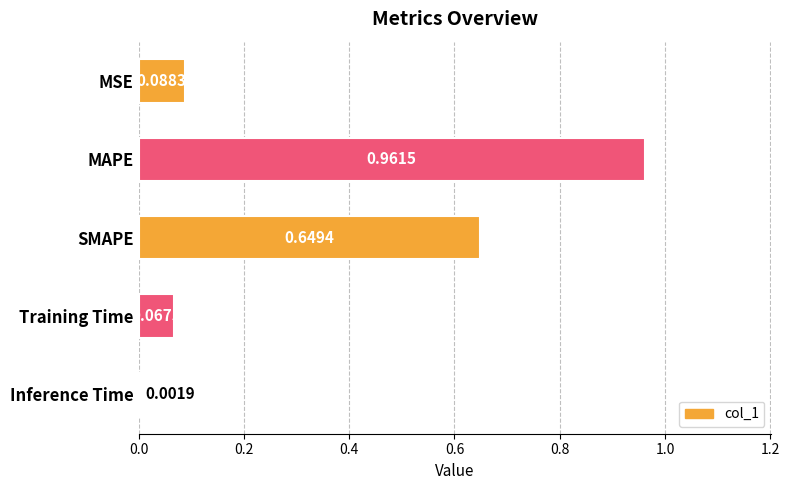

Which has a higher value, Training Time or SMAPE?

SMAPE